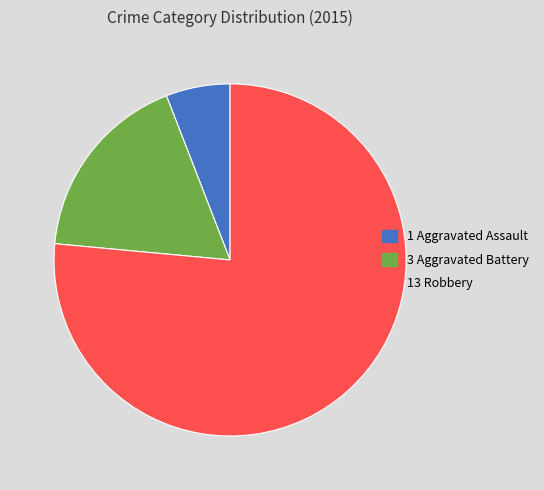

Does any single category account for the majority?

Yes